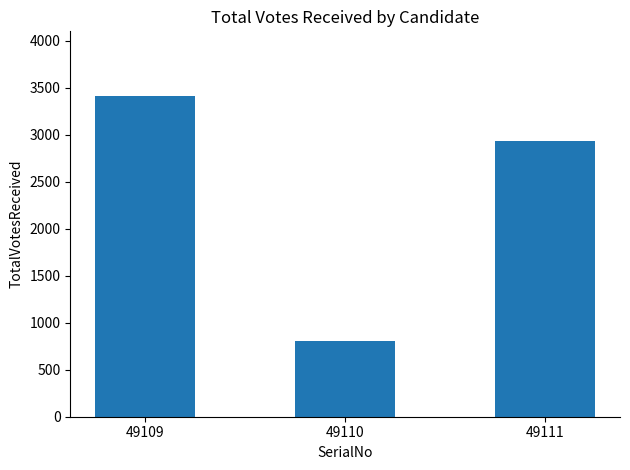

What is the value of the 1st bar from the left?

3415